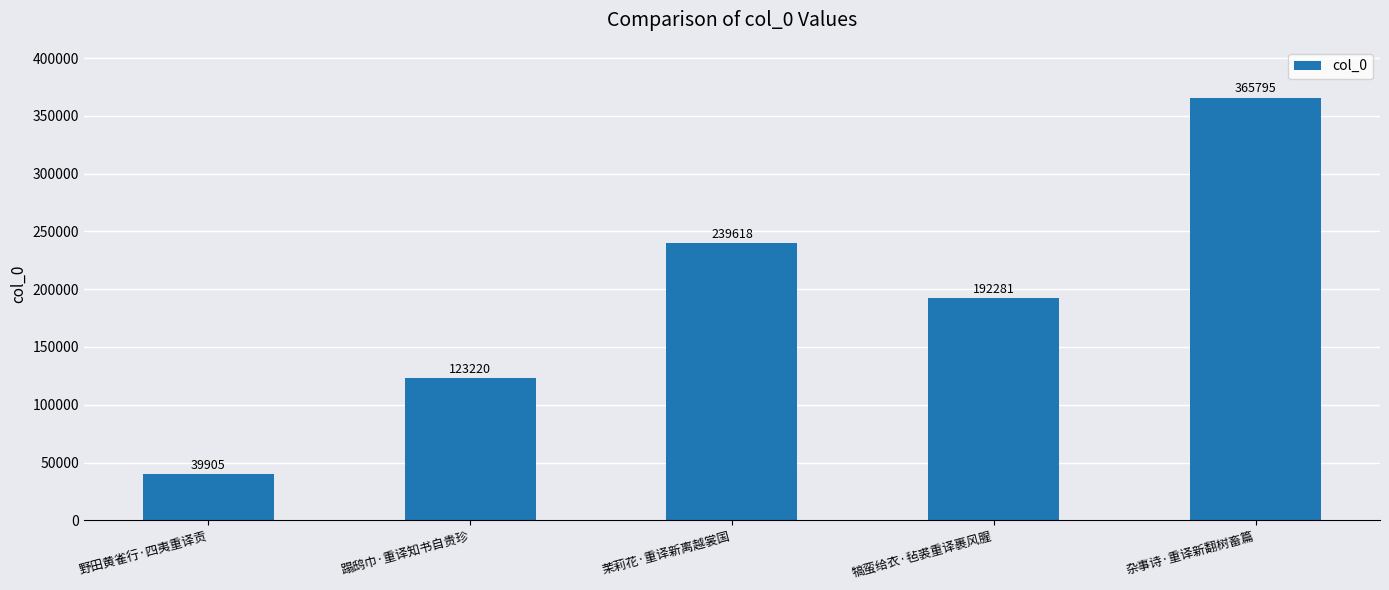

At which category does the chart reach its minimum across all series?

野田黄雀行·四夷重译贡